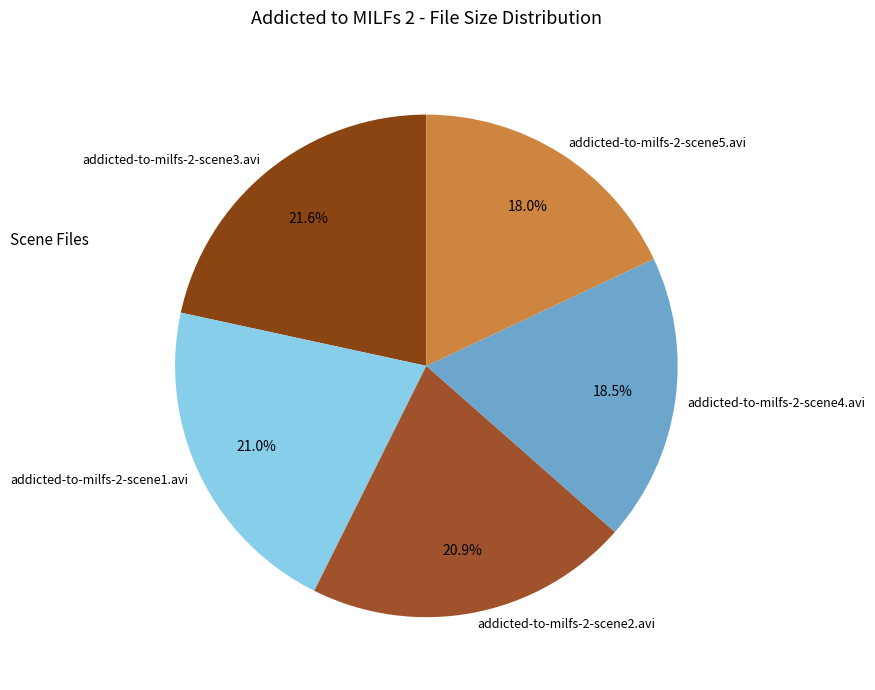

To the nearest percent, what is the average slice percentage?

20%